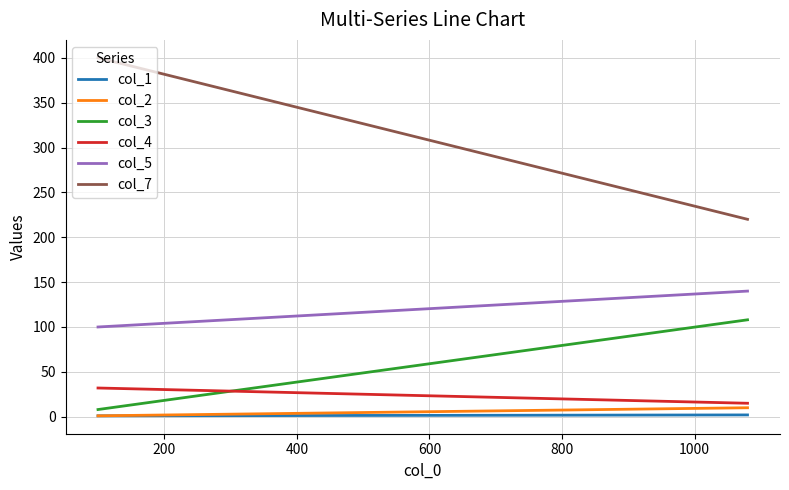

At how many categories does at least one series exceed 257?

1